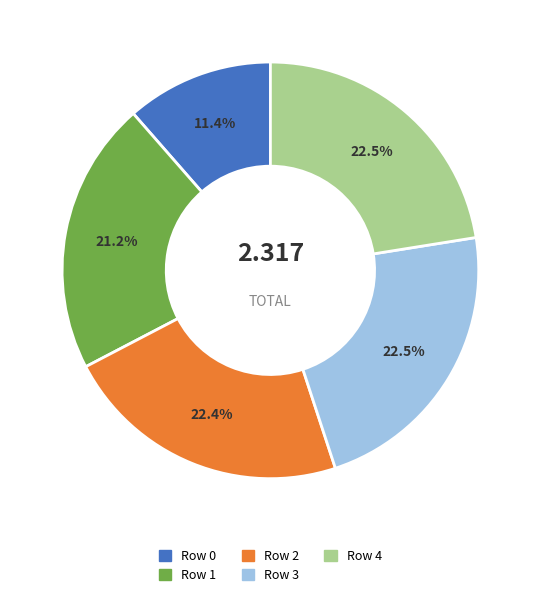

Do Row 2 and Row 1 together represent more than half of the pie?

No